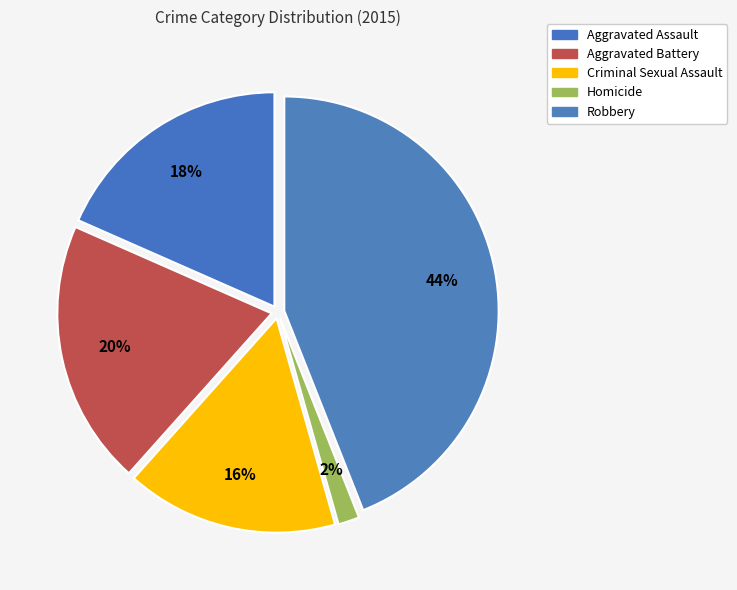

To the nearest percent, what percentage of the pie is Robbery?

44%